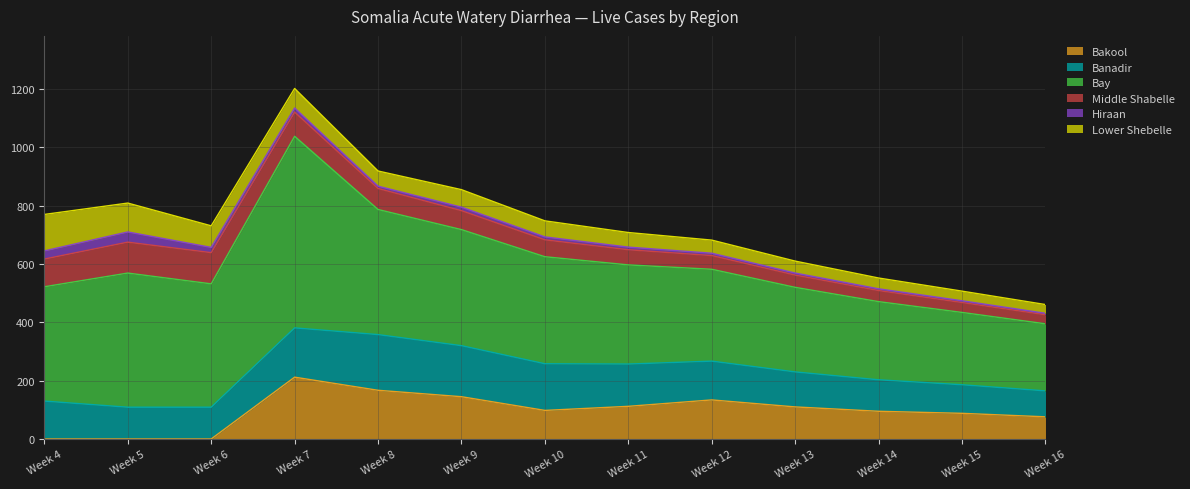

What is the difference between the Lower Shebelle values at Week 4 and Week 8?

73